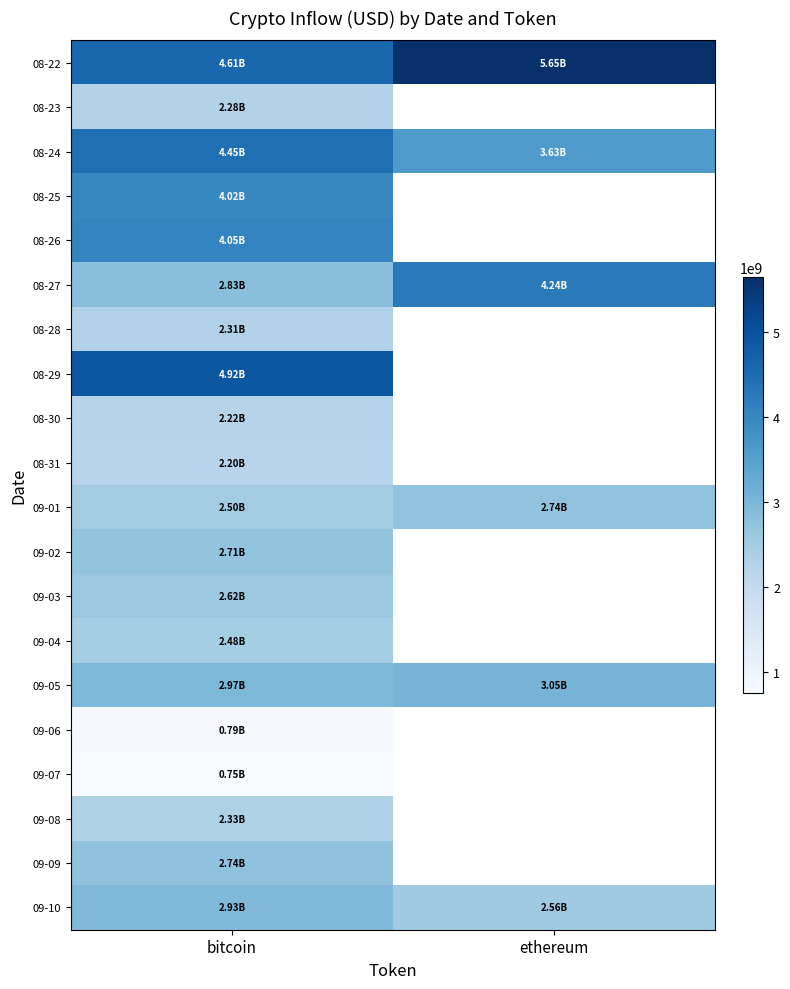

The 08-29 series shows 7099299969.0 at bitcoin. True or false?

False